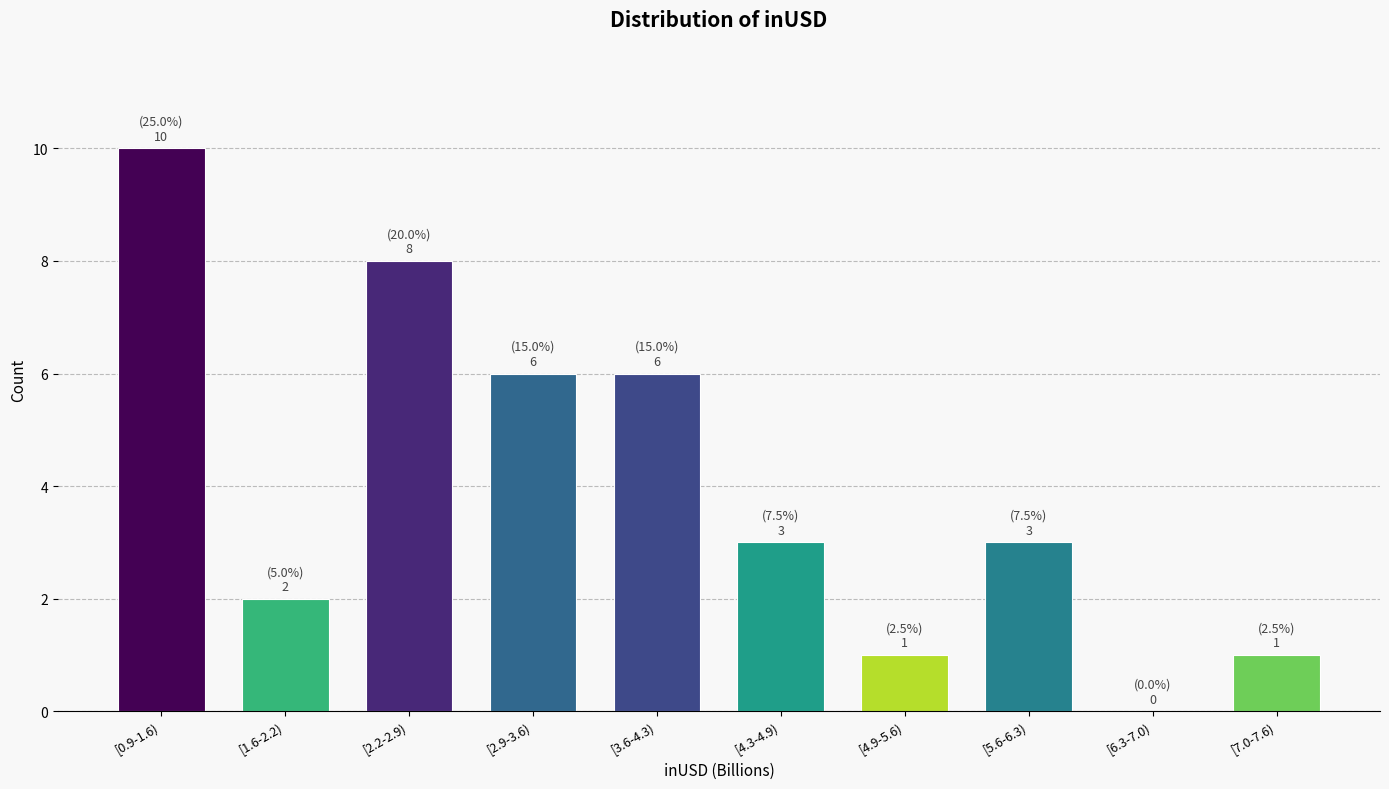

Reading right to left, list all the values displayed in this chart.

[7.0-7.6)=1	[6.3-7.0)=0	[5.6-6.3)=3	[4.9-5.6)=1	[4.3-4.9)=3	[3.6-4.3)=6	[2.9-3.6)=6	[2.2-2.9)=8	[1.6-2.2)=2	[0.9-1.6)=10